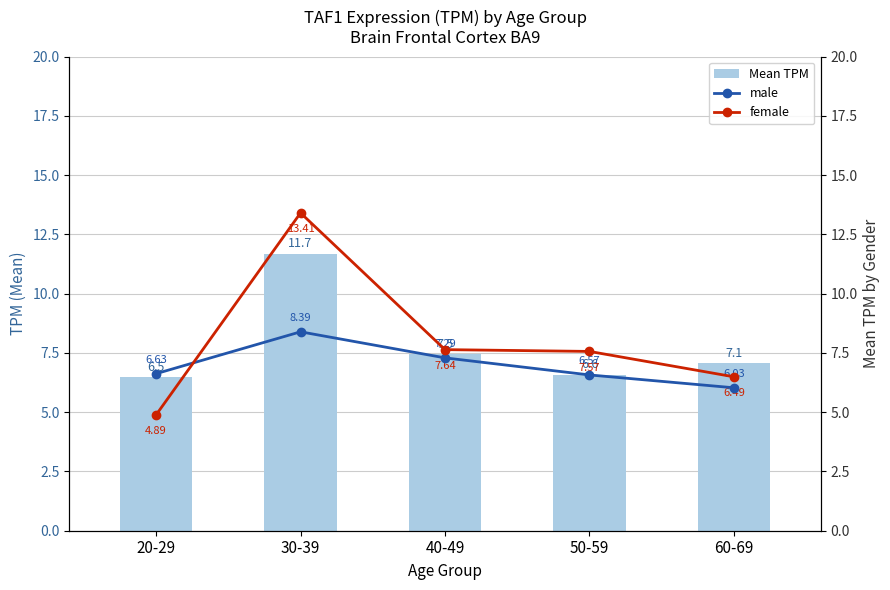

Reading right to left, transcribe all the data shown in this chart.

Mean TPM: 60-69=7.1	50-59=6.6	40-49=7.5	30-39=11.7	20-29=6.5
male: 60-69=6.0	50-59=6.6	40-49=7.3	30-39=8.4	20-29=6.6
female: 60-69=6.5	50-59=7.6	40-49=7.6	30-39=13.4	20-29=4.9